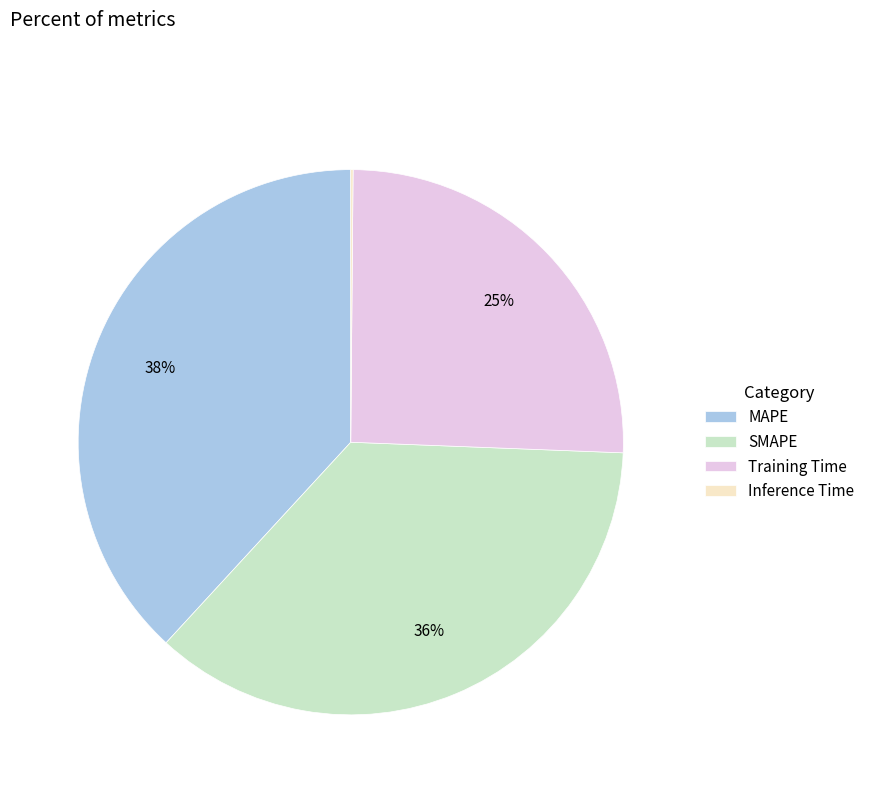

True or false: Training Time accounts for 25% of the total.

True